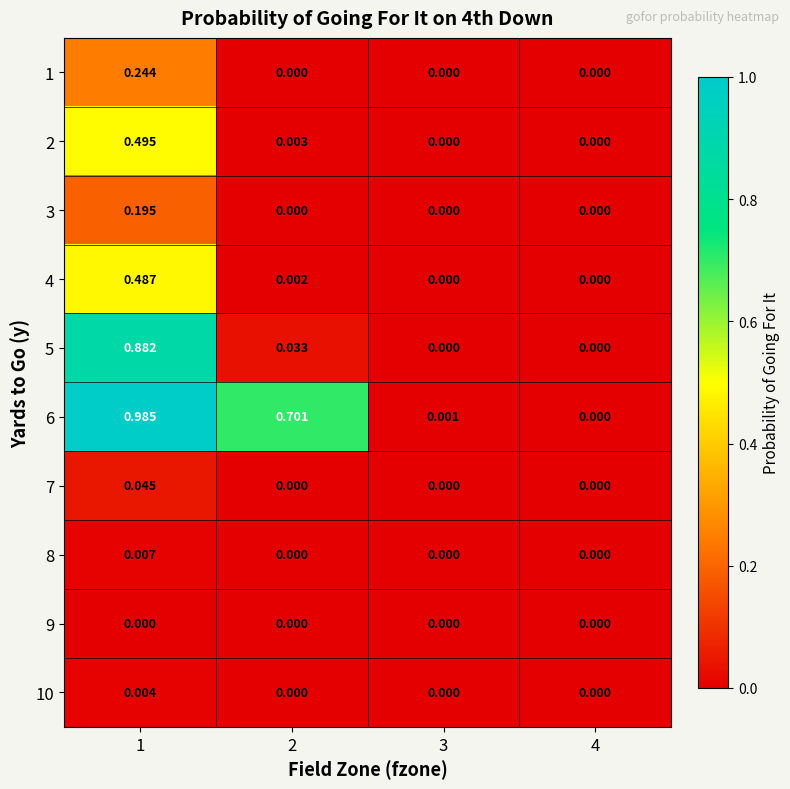

Is the value of 2 at 1 greater than the value of 5 at 3?

Yes